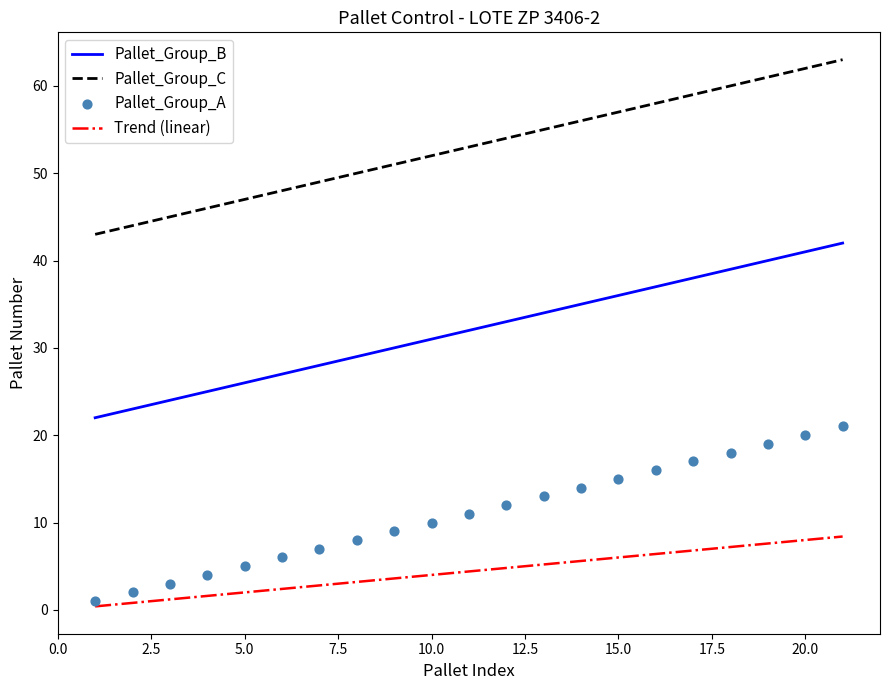

Which series reaches the minimum Y coordinate?

Trend (linear)